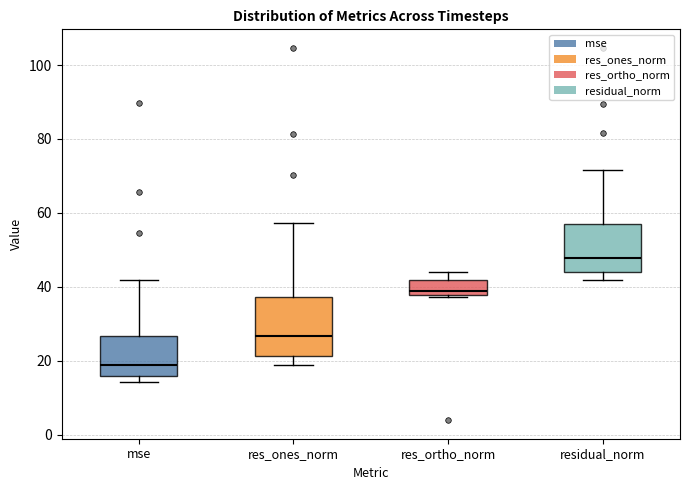

Which box is the tallest, from its lower edge to its upper edge?

res_ones_norm